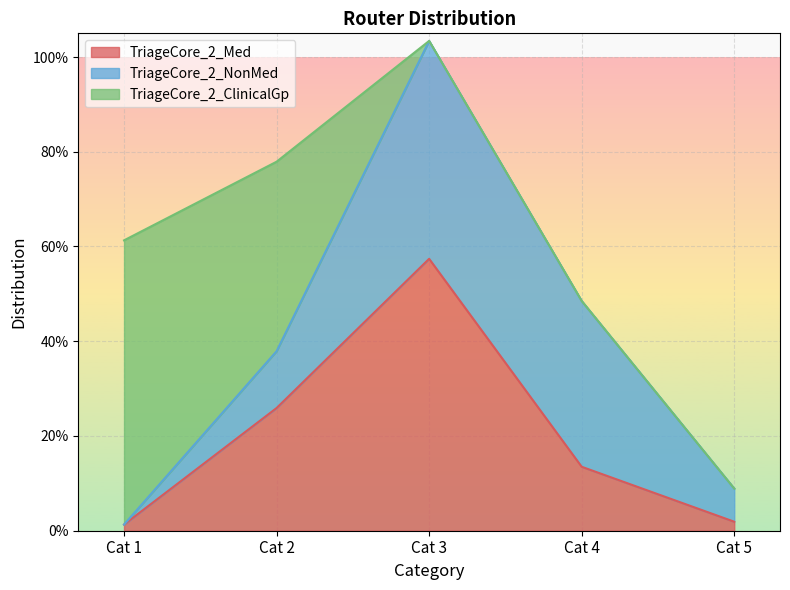

How many values in the TriageCore_2_ClinicalGp series exceed 0?

2